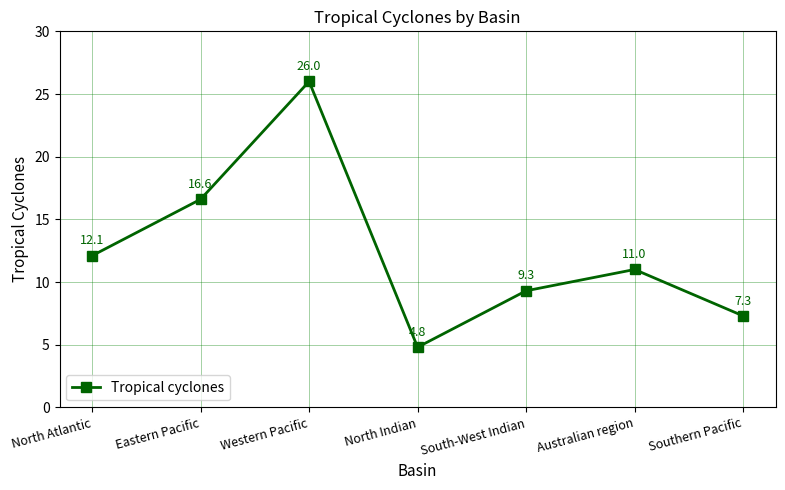

At which label does the data first exceed 11?

North Atlantic